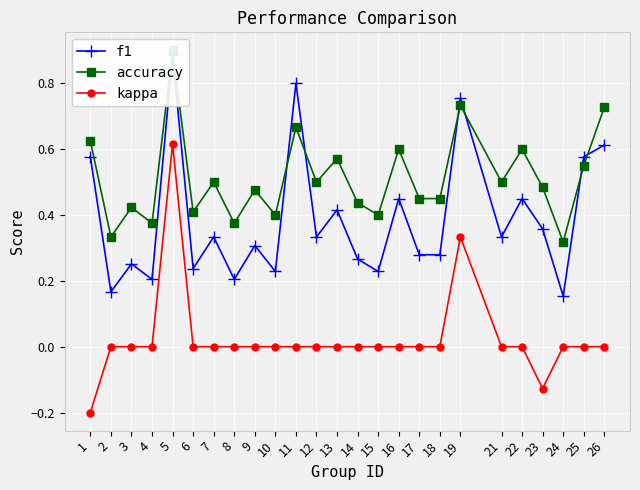

At which category is the sum across all series the highest?

5